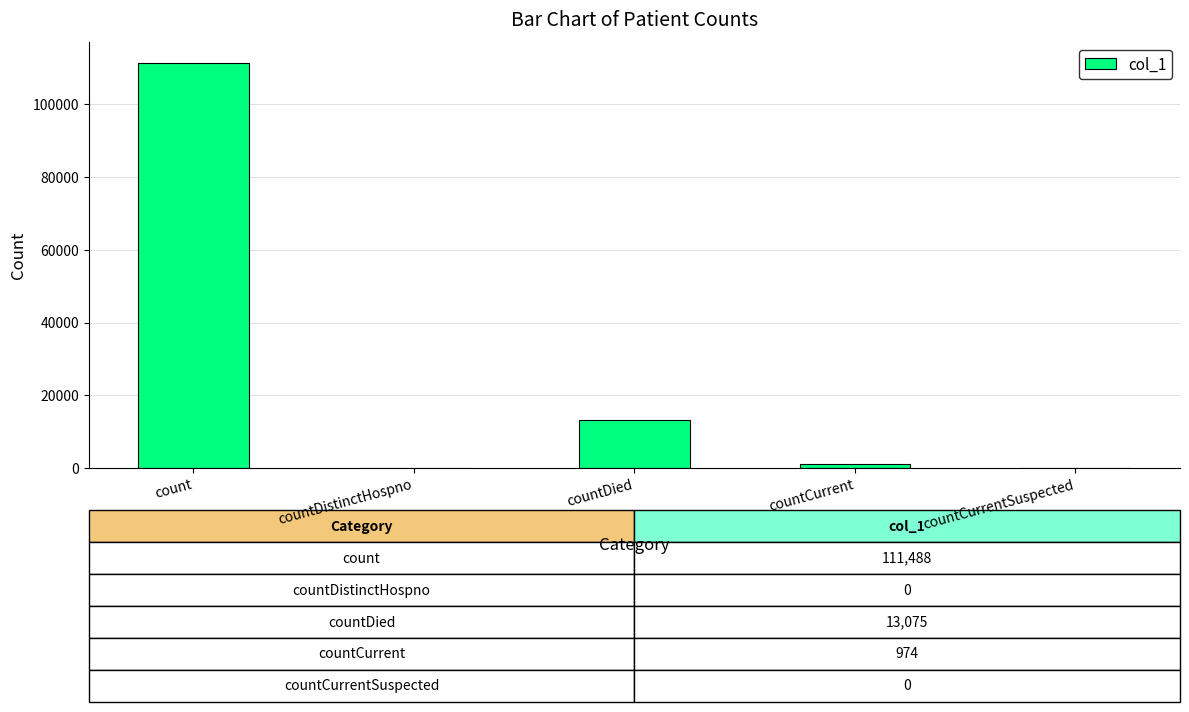

How many categories are shown in the chart?

5